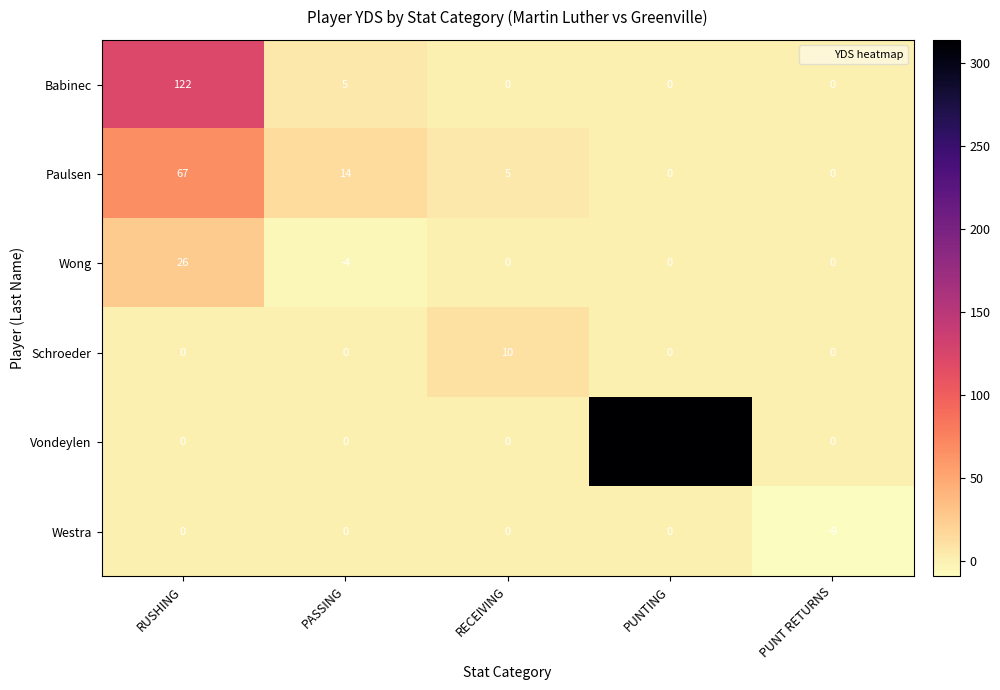

Reading left to right, list all the values displayed in this chart.

Babinec: 122	5	0	0	0
Paulsen: 67	14	5	0	0
Wong: 26	-4	0	0	0
Schroeder: 0	0	10	0	0
Vondeylen: 0	0	0	314	0
Westra: 0	0	0	0	-9